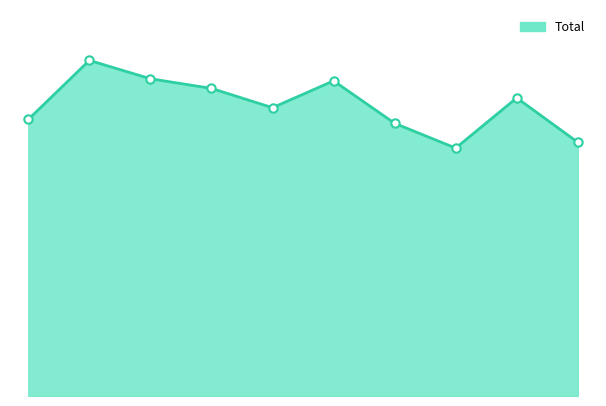

At which category does the data reach its first local peak?

2016